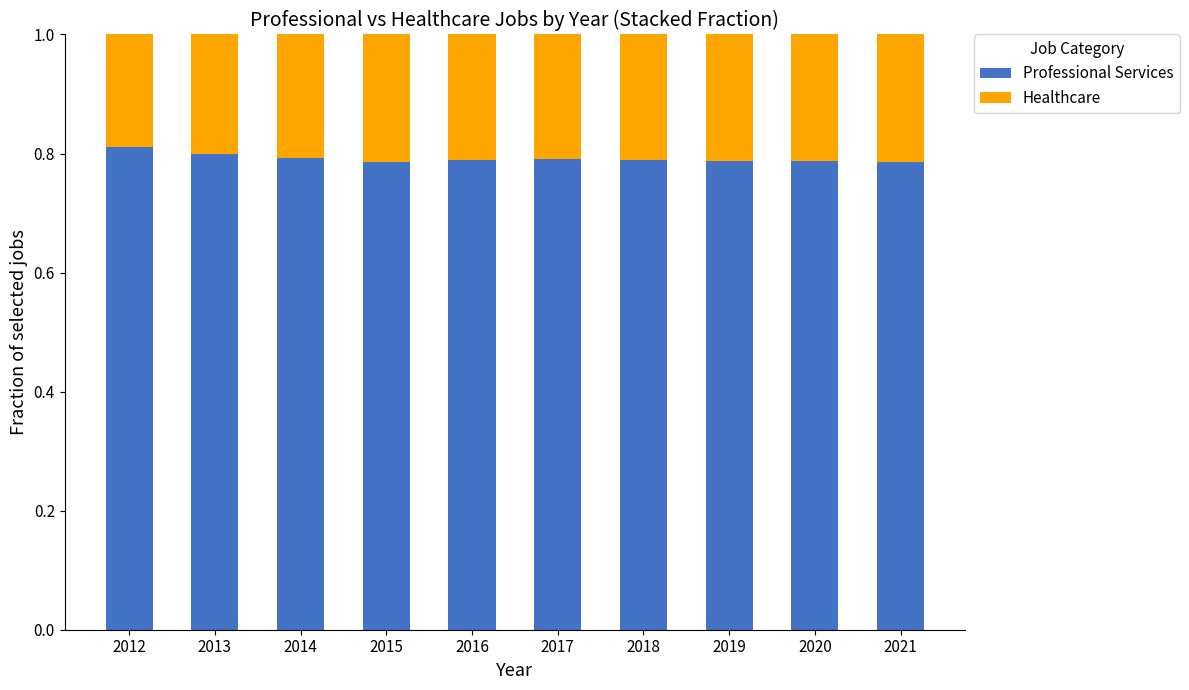

What is the total value across all series at 2018?

1.0